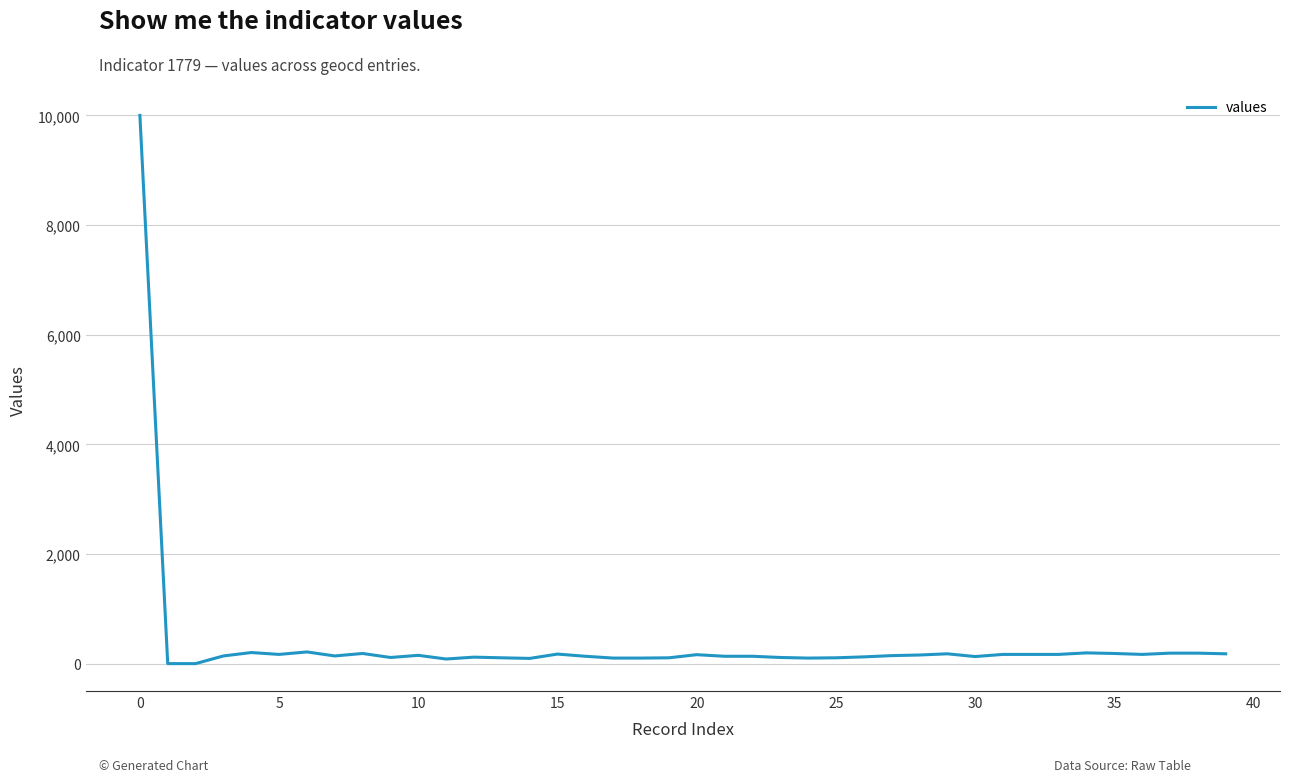

What is the difference between the maximum and minimum values?

10000